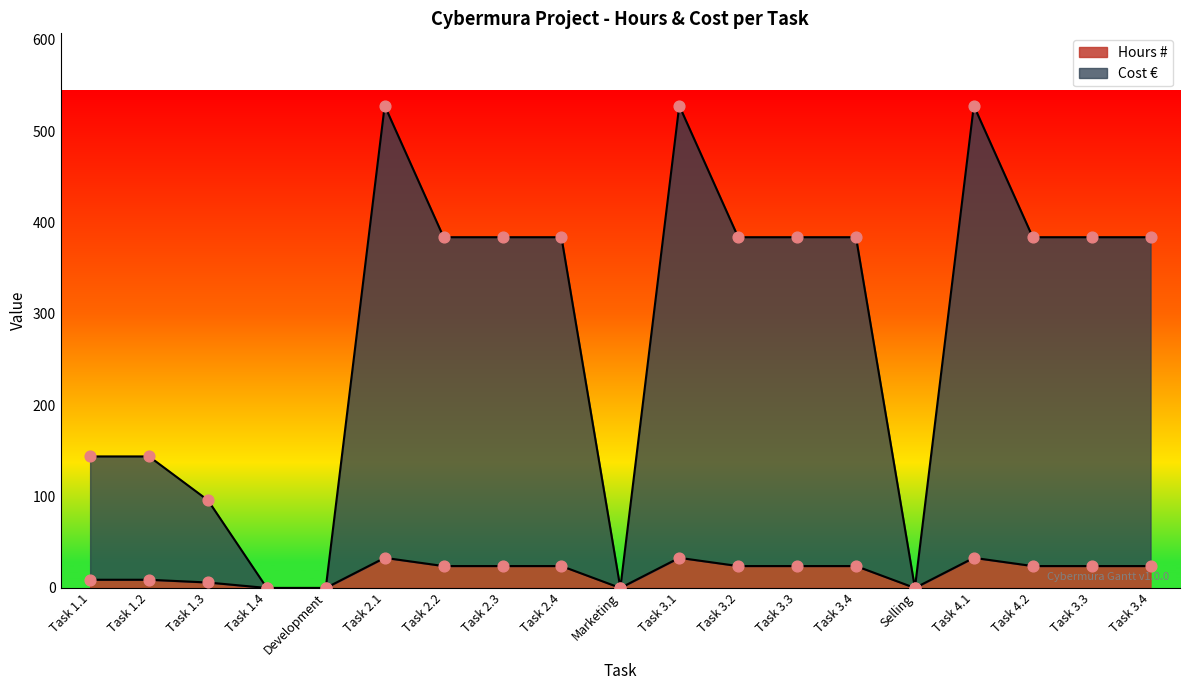

At which category is the sum across all series the highest?

Task 2.1